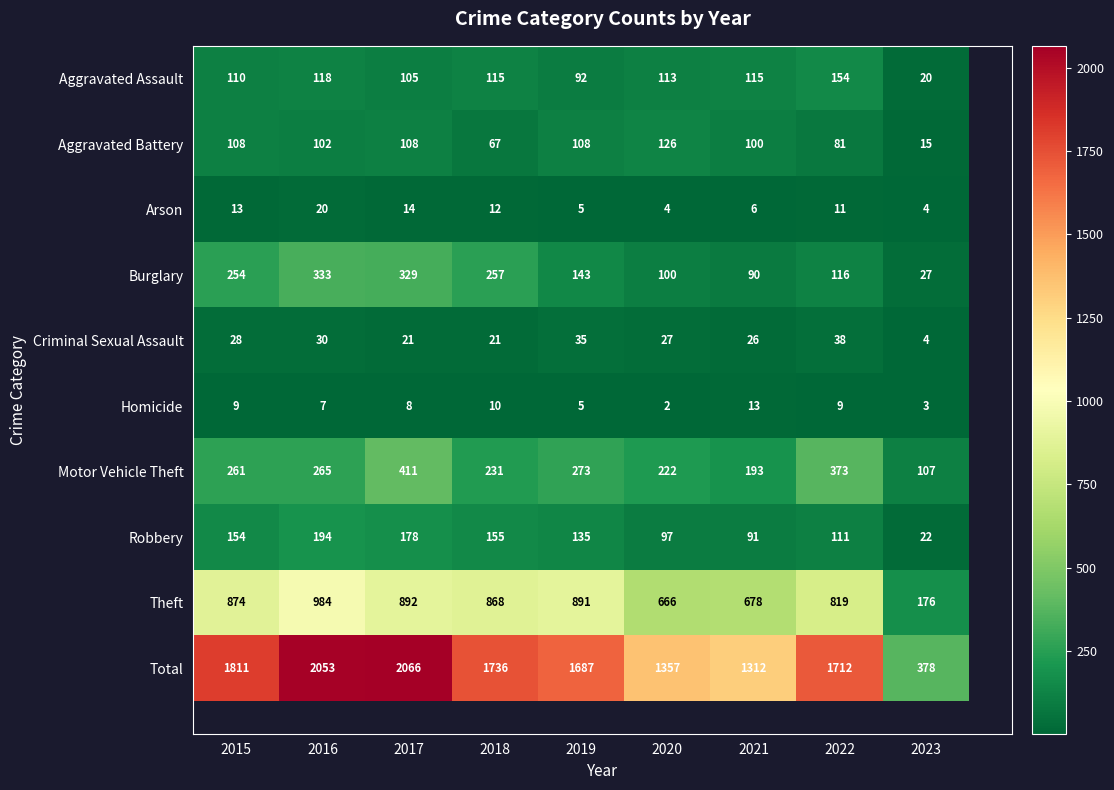

The Burglary series shows 143 at 2019. True or false?

True